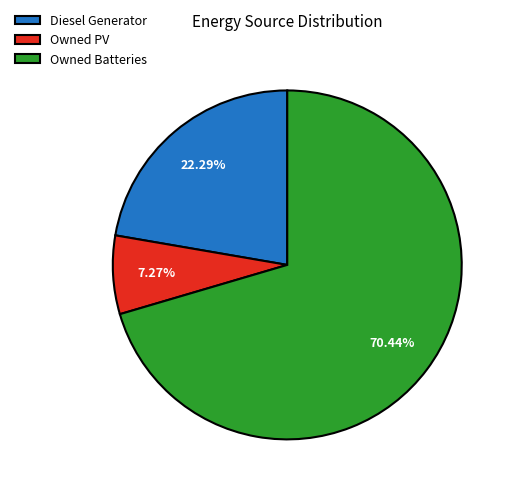

To the nearest percent, what is the difference between the largest and smallest slice percentages?

63%